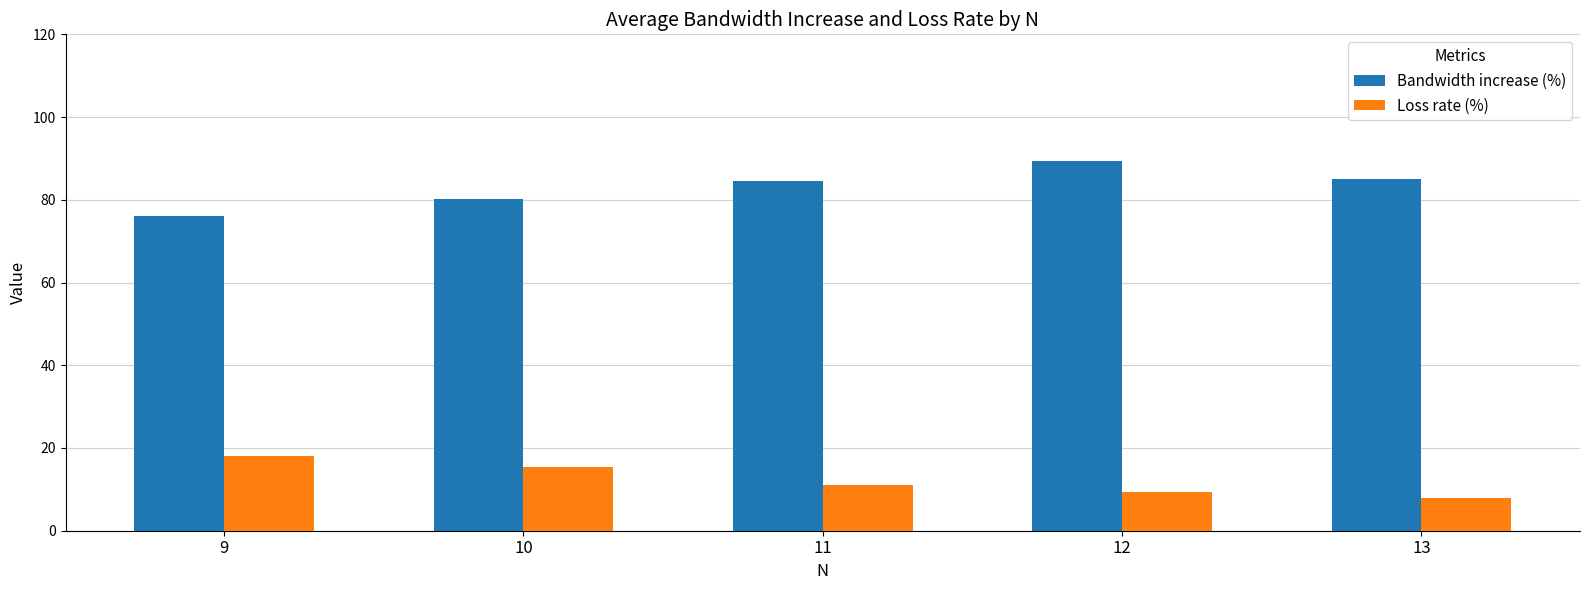

What is the average value of the Bandwidth increase (%) series?

83.1